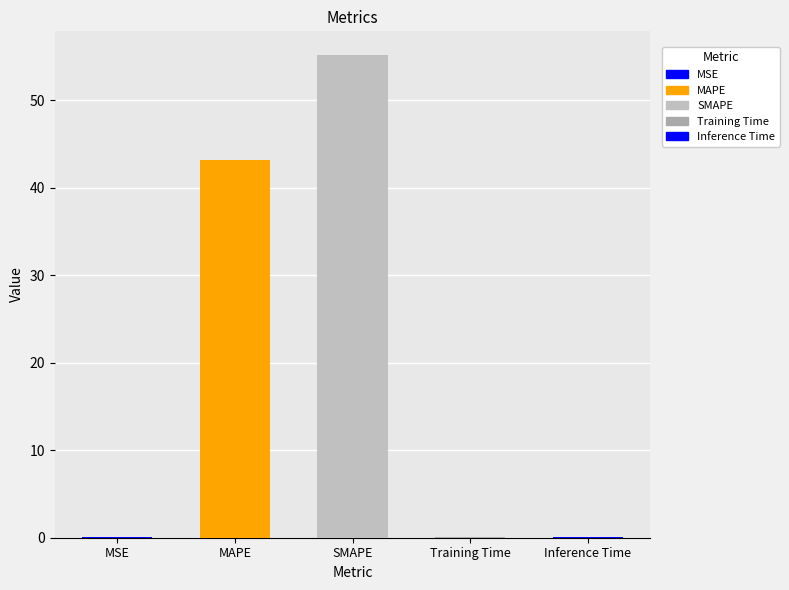

Between SMAPE and MAPE, which is larger?

SMAPE